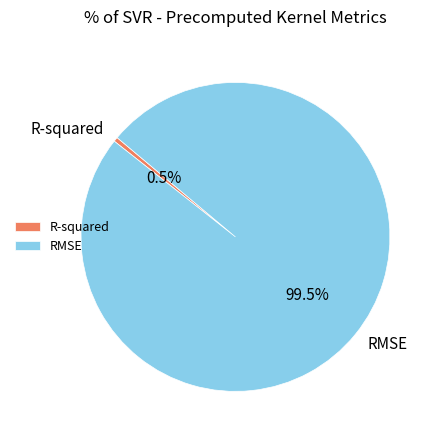

Rank the categories by value from highest to lowest.

RMSE, R-squared